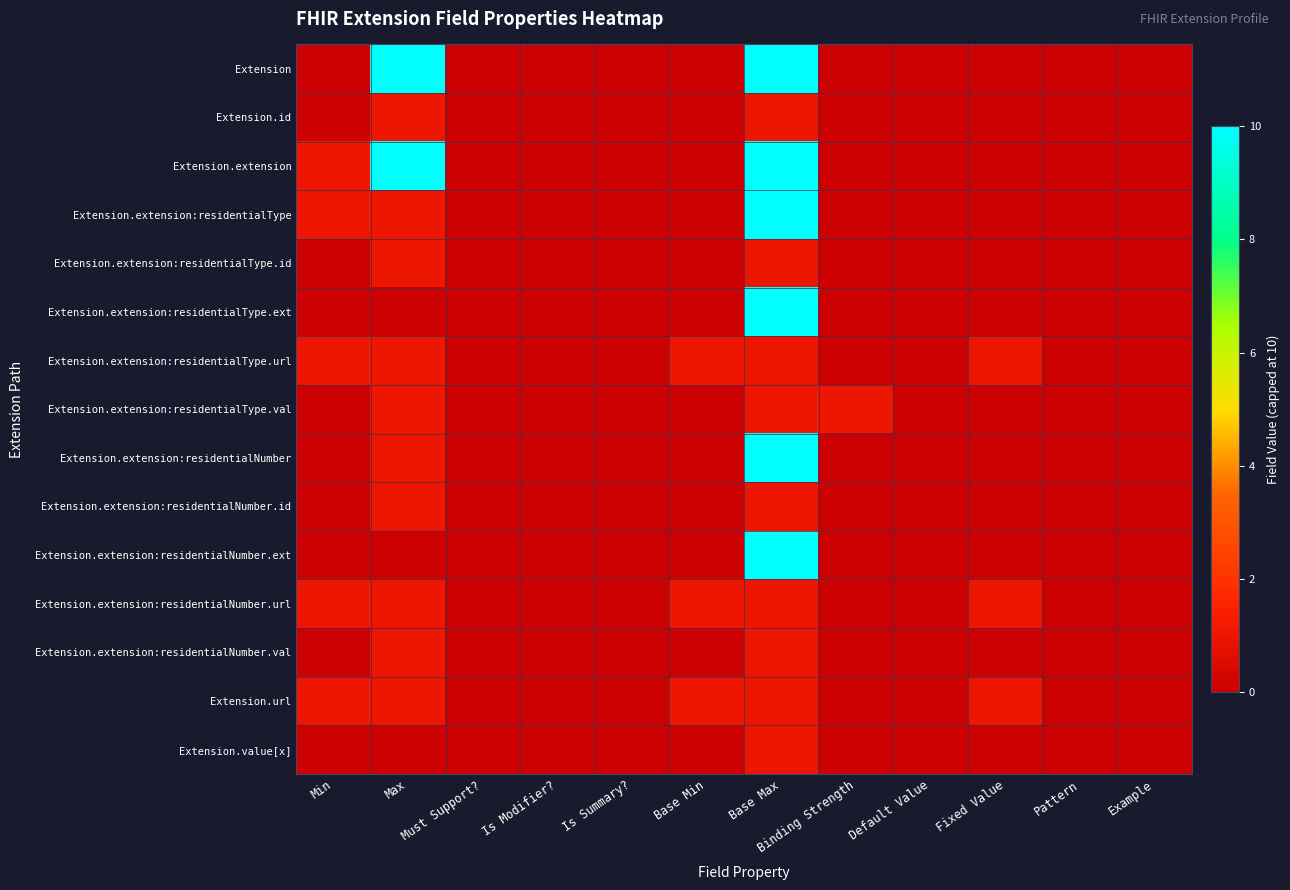

Reading right to left, extract all data points from this chart.

Extension: Example=0	Pattern=0	Fixed Value=0	Default Value=0	Binding Strength=0	Base Max=10	Base Min=0	Is Summary?=0	Is Modifier?=0	Must Support?=0	Max=10	Min=0
Extension.id: Example=0	Pattern=0	Fixed Value=0	Default Value=0	Binding Strength=0	Base Max=1	Base Min=0	Is Summary?=0	Is Modifier?=0	Must Support?=0	Max=1	Min=0
Extension.extension: Example=0	Pattern=0	Fixed Value=0	Default Value=0	Binding Strength=0	Base Max=10	Base Min=0	Is Summary?=0	Is Modifier?=0	Must Support?=0	Max=10	Min=1
Extension.extension:residentialType: Example=0	Pattern=0	Fixed Value=0	Default Value=0	Binding Strength=0	Base Max=10	Base Min=0	Is Summary?=0	Is Modifier?=0	Must Support?=0	Max=1	Min=1
Extension.extension:residentialType.id: Example=0	Pattern=0	Fixed Value=0	Default Value=0	Binding Strength=0	Base Max=1	Base Min=0	Is Summary?=0	Is Modifier?=0	Must Support?=0	Max=1	Min=0
Extension.extension:residentialType.ext: Example=0	Pattern=0	Fixed Value=0	Default Value=0	Binding Strength=0	Base Max=10	Base Min=0	Is Summary?=0	Is Modifier?=0	Must Support?=0	Max=0	Min=0
Extension.extension:residentialType.url: Example=0	Pattern=0	Fixed Value=1	Default Value=0	Binding Strength=0	Base Max=1	Base Min=1	Is Summary?=0	Is Modifier?=0	Must Support?=0	Max=1	Min=1
Extension.extension:residentialType.val: Example=0	Pattern=0	Fixed Value=0	Default Value=0	Binding Strength=1	Base Max=1	Base Min=0	Is Summary?=0	Is Modifier?=0	Must Support?=0	Max=1	Min=0
Extension.extension:residentialNumber: Example=0	Pattern=0	Fixed Value=0	Default Value=0	Binding Strength=0	Base Max=10	Base Min=0	Is Summary?=0	Is Modifier?=0	Must Support?=0	Max=1	Min=0
Extension.extension:residentialNumber.id: Example=0	Pattern=0	Fixed Value=0	Default Value=0	Binding Strength=0	Base Max=1	Base Min=0	Is Summary?=0	Is Modifier?=0	Must Support?=0	Max=1	Min=0
Extension.extension:residentialNumber.ext: Example=0	Pattern=0	Fixed Value=0	Default Value=0	Binding Strength=0	Base Max=10	Base Min=0	Is Summary?=0	Is Modifier?=0	Must Support?=0	Max=0	Min=0
Extension.extension:residentialNumber.url: Example=0	Pattern=0	Fixed Value=1	Default Value=0	Binding Strength=0	Base Max=1	Base Min=1	Is Summary?=0	Is Modifier?=0	Must Support?=0	Max=1	Min=1
Extension.extension:residentialNumber.val: Example=0	Pattern=0	Fixed Value=0	Default Value=0	Binding Strength=0	Base Max=1	Base Min=0	Is Summary?=0	Is Modifier?=0	Must Support?=0	Max=1	Min=0
Extension.url: Example=0	Pattern=0	Fixed Value=1	Default Value=0	Binding Strength=0	Base Max=1	Base Min=1	Is Summary?=0	Is Modifier?=0	Must Support?=0	Max=1	Min=1
Extension.value[x]: Example=0	Pattern=0	Fixed Value=0	Default Value=0	Binding Strength=0	Base Max=1	Base Min=0	Is Summary?=0	Is Modifier?=0	Must Support?=0	Max=0	Min=0